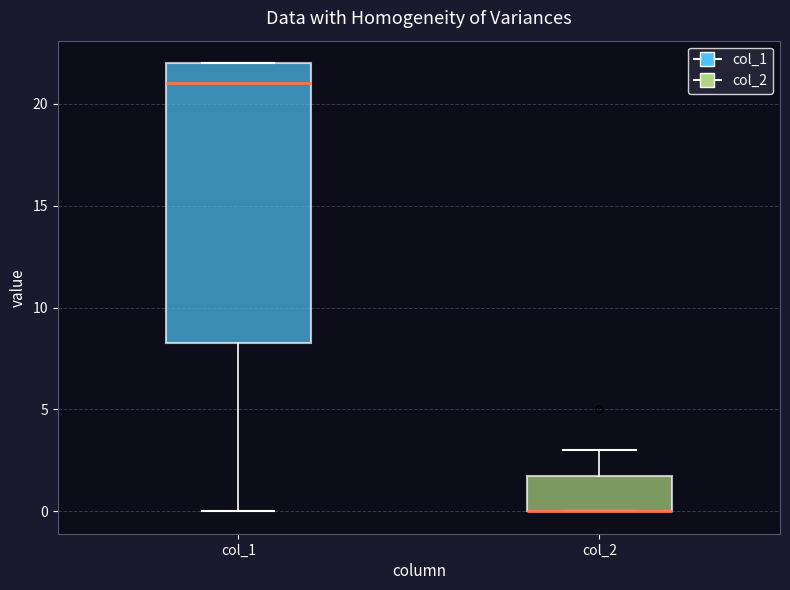

Which box is the tallest, from its lower edge to its upper edge?

col_1